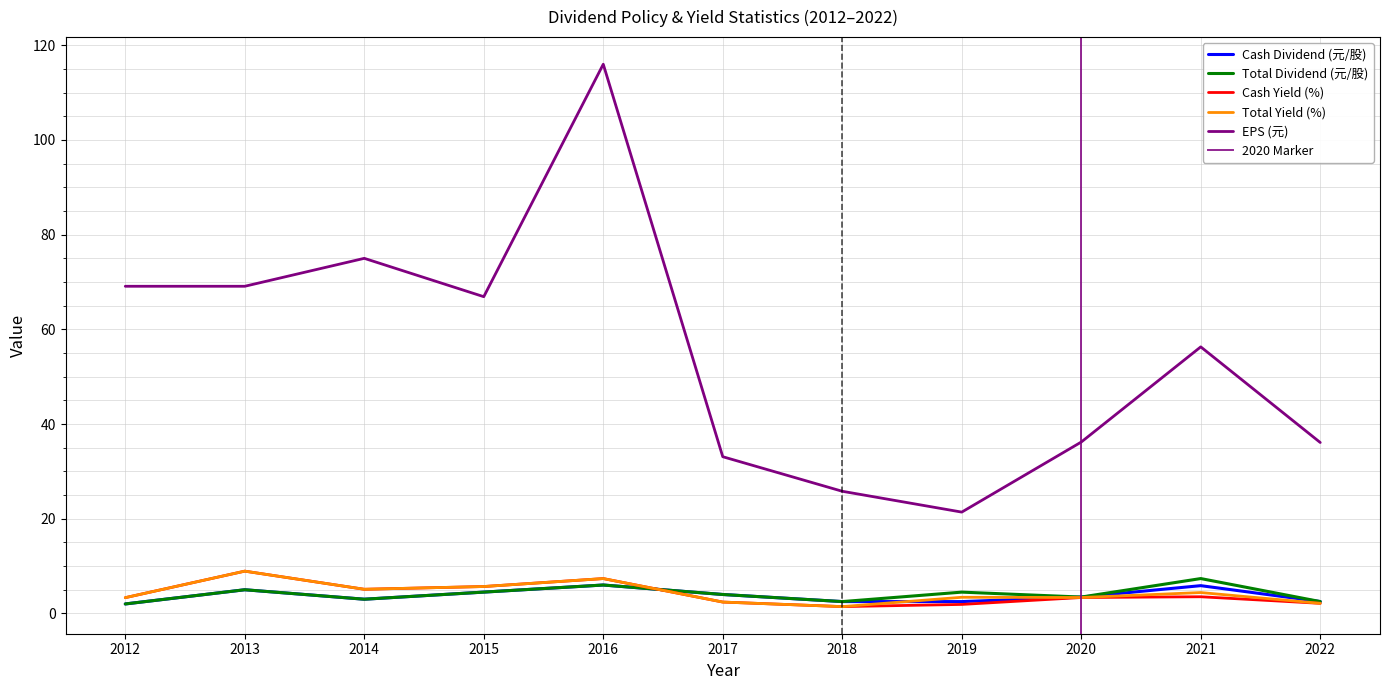

What is the difference between the maximum and minimum values in the Cash Yield (%) series?

7.5